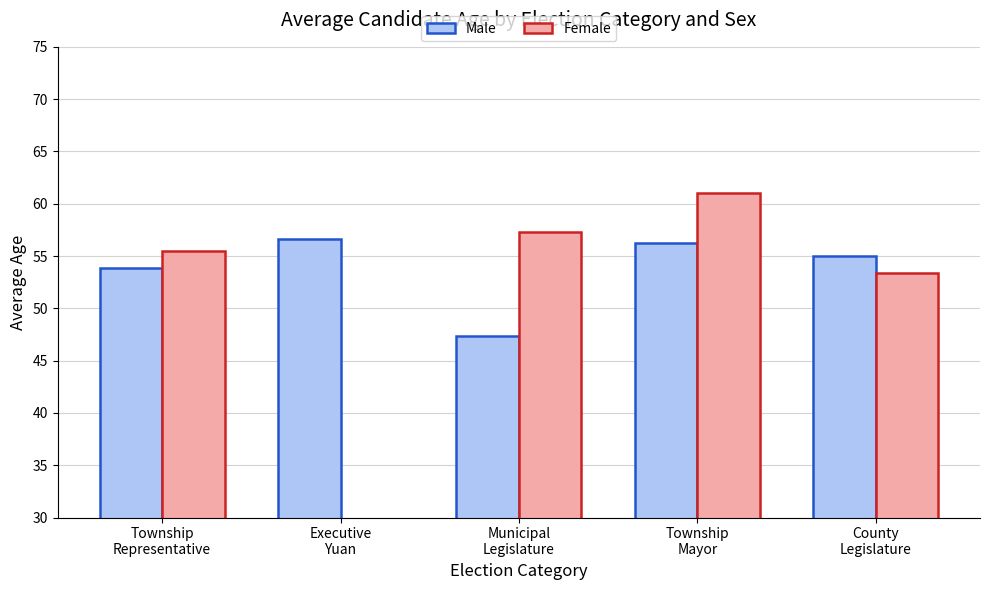

List the series in order of their overall mean, highest first.

Male, Female